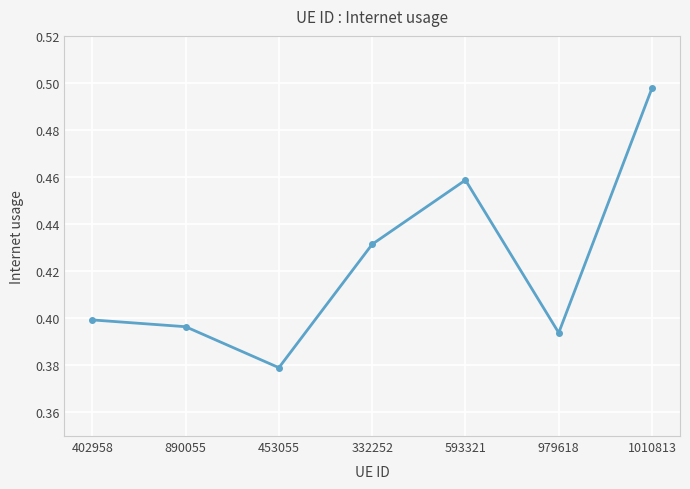

Rank the categories by value from lowest to highest.

453055, 979618, 890055, 402958, 332252, 593321, 1010813